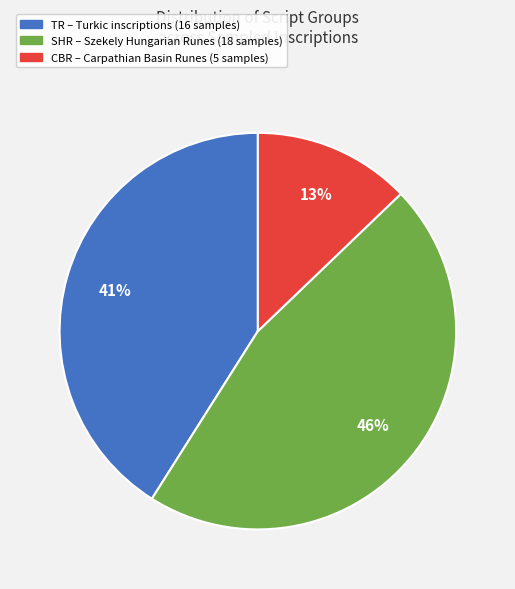

Is there a majority slice in this chart?

No